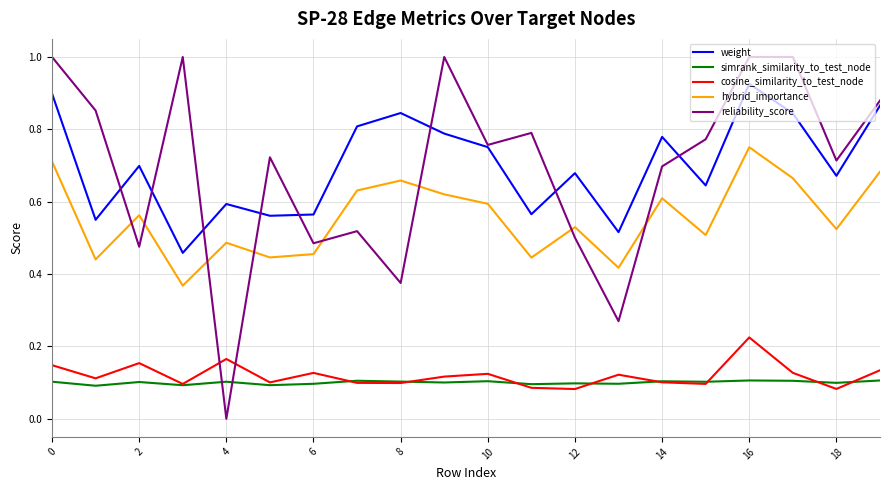

Which series has the largest range (max minus min)?

reliability_score